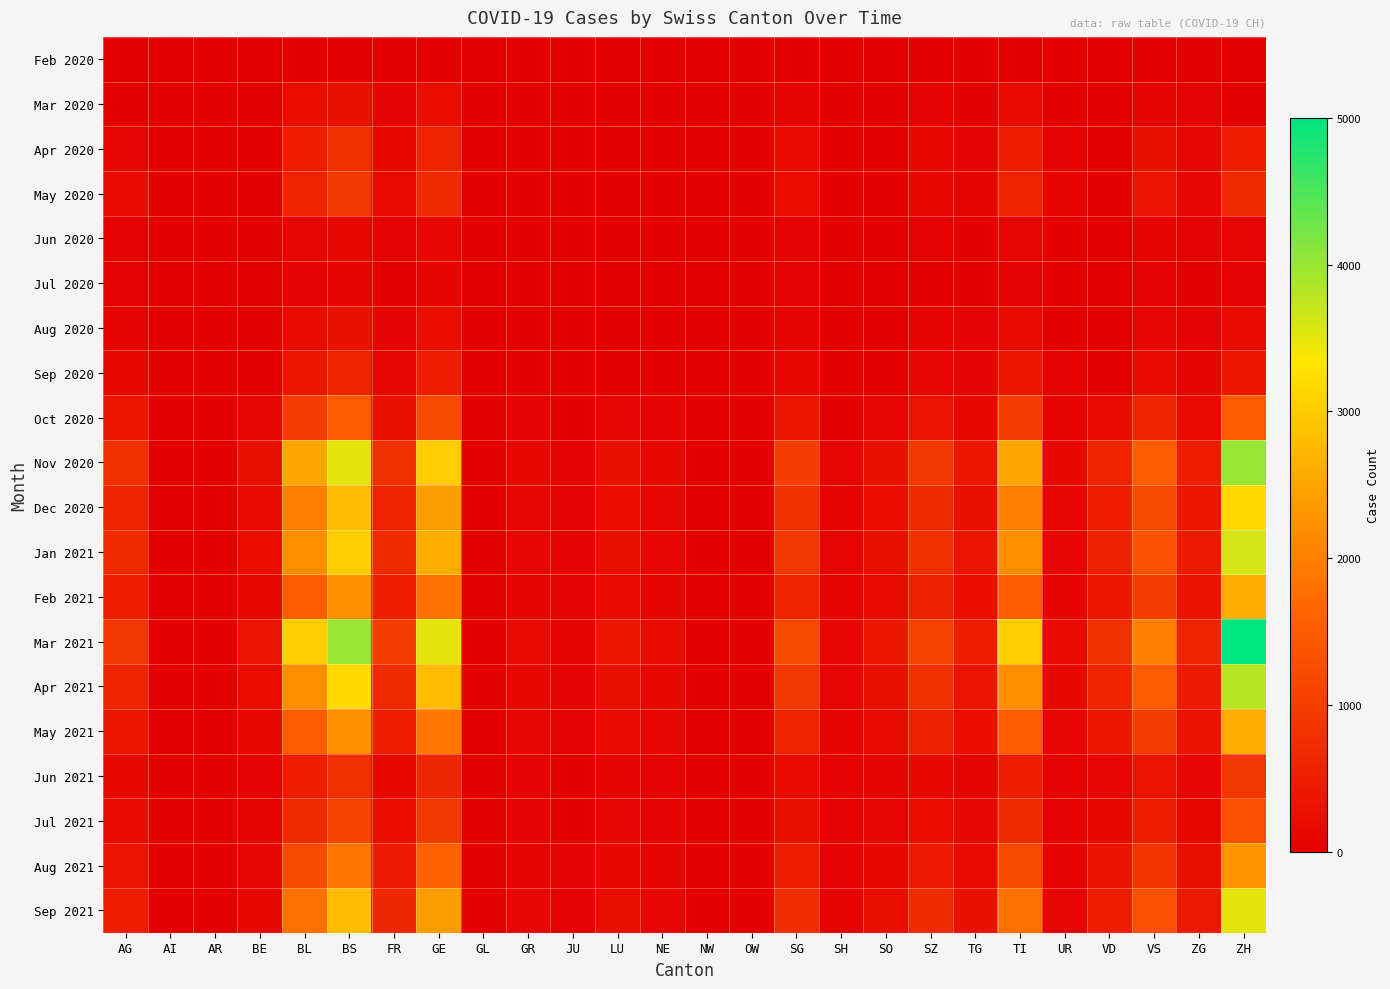

Which series has the largest total across all categories?

Mar 2021